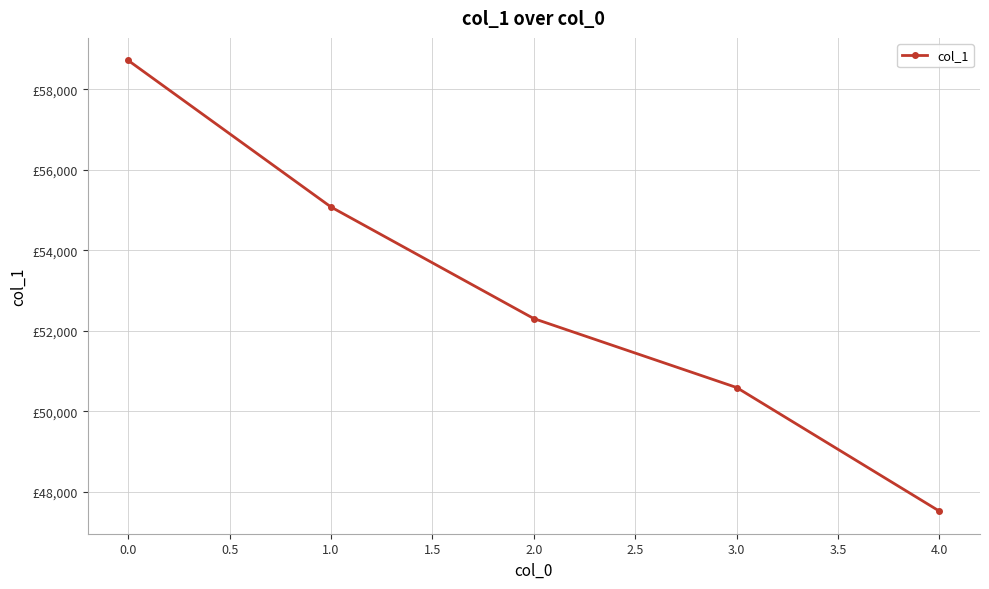

List the labels in order of value, largest first.

0.0, 1.0, 2.0, 3.0, 4.0